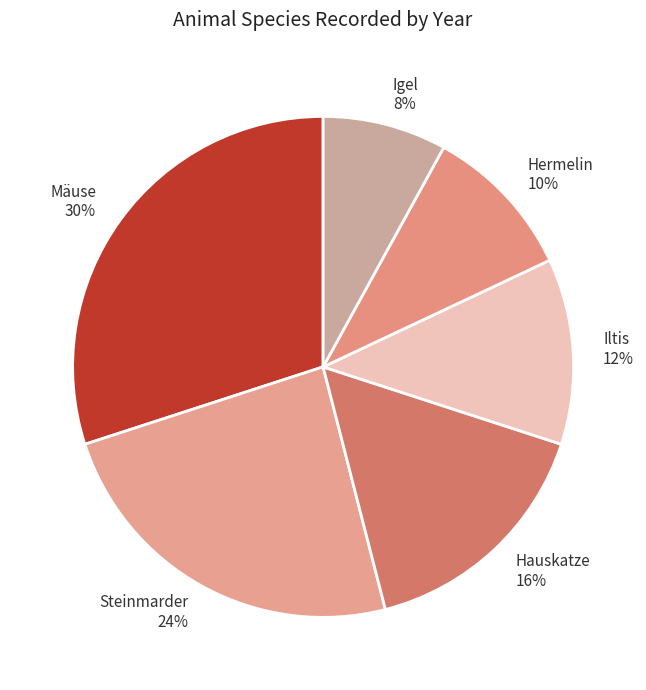

How many slices are in this pie chart?

6